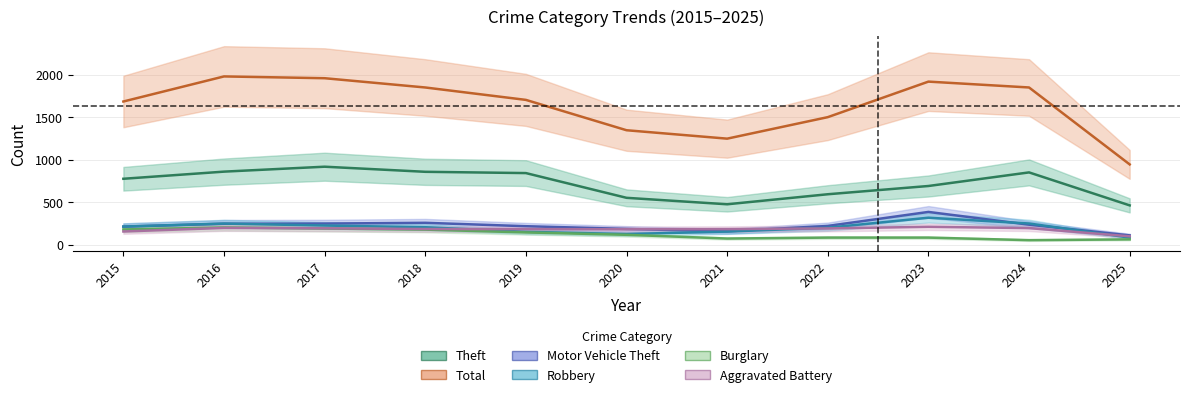

How many intersections are there between Robbery and Motor Vehicle Theft?

3